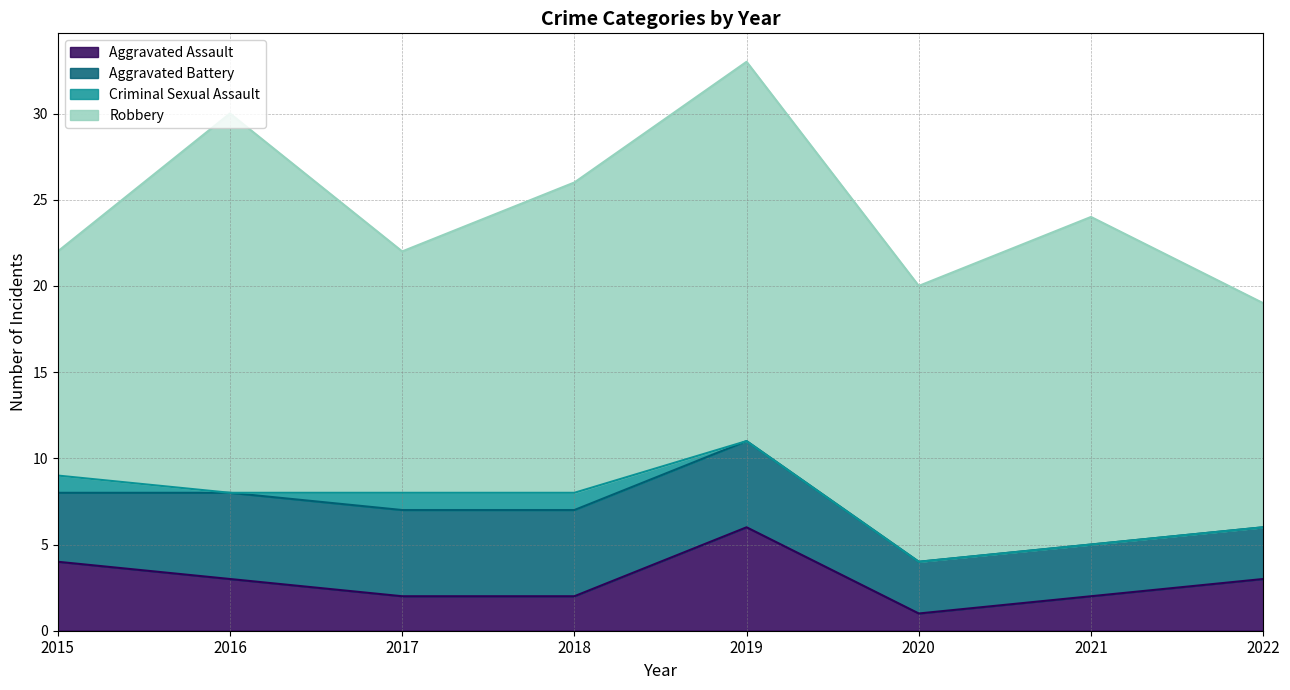

In Criminal Sexual Assault, how many points are lower than both neighbors (excluding endpoints)?

1